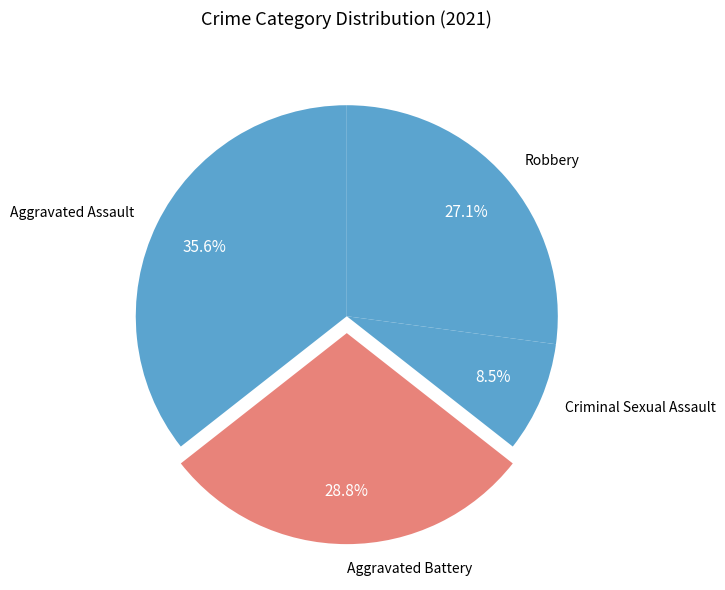

What is the ratio of the value at Robbery to the value at Aggravated Battery?

0.9